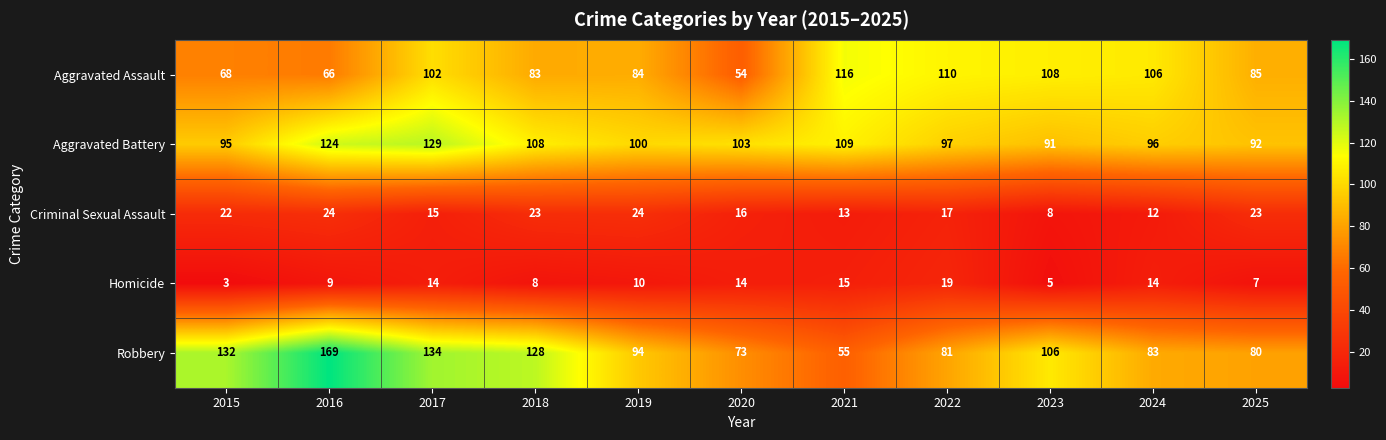

Is it true that Robbery equals 55 at 2021?

True